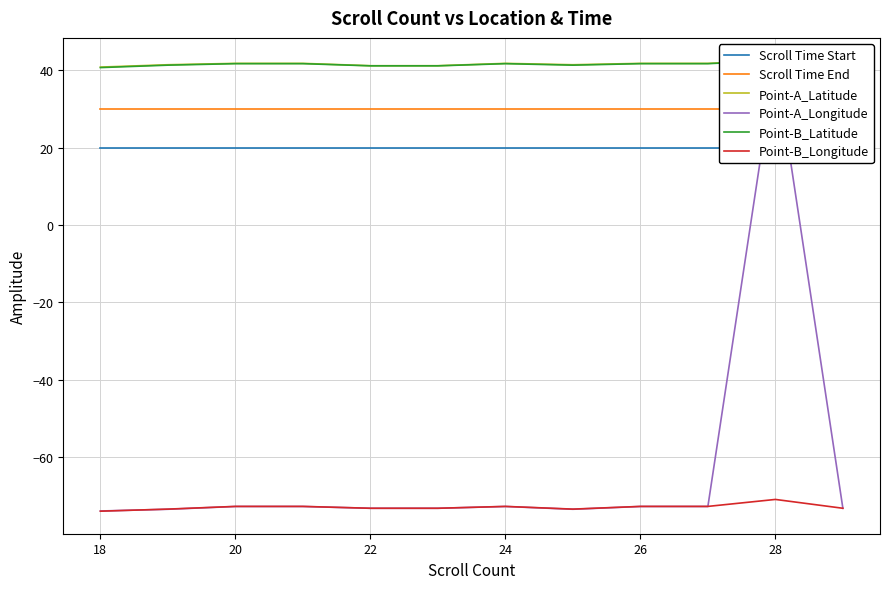

True or false: Point-B_Longitude and Point-B_Latitude cross at least once.

False